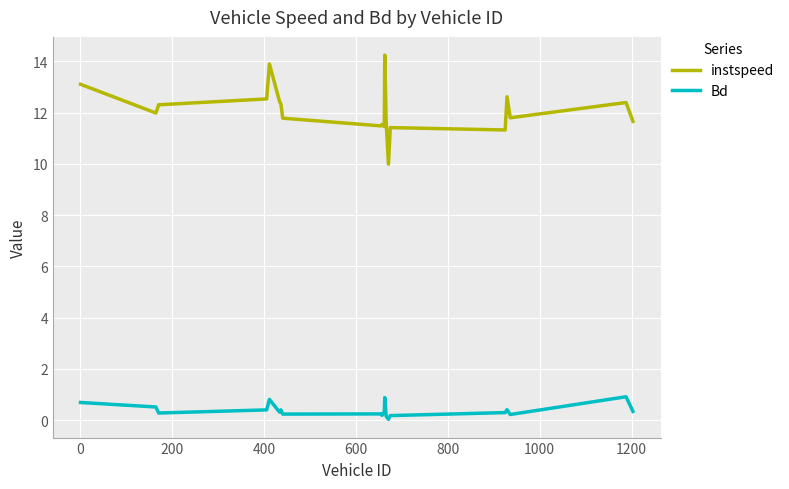

List the series in order of their peak value, highest first.

instspeed, Bd